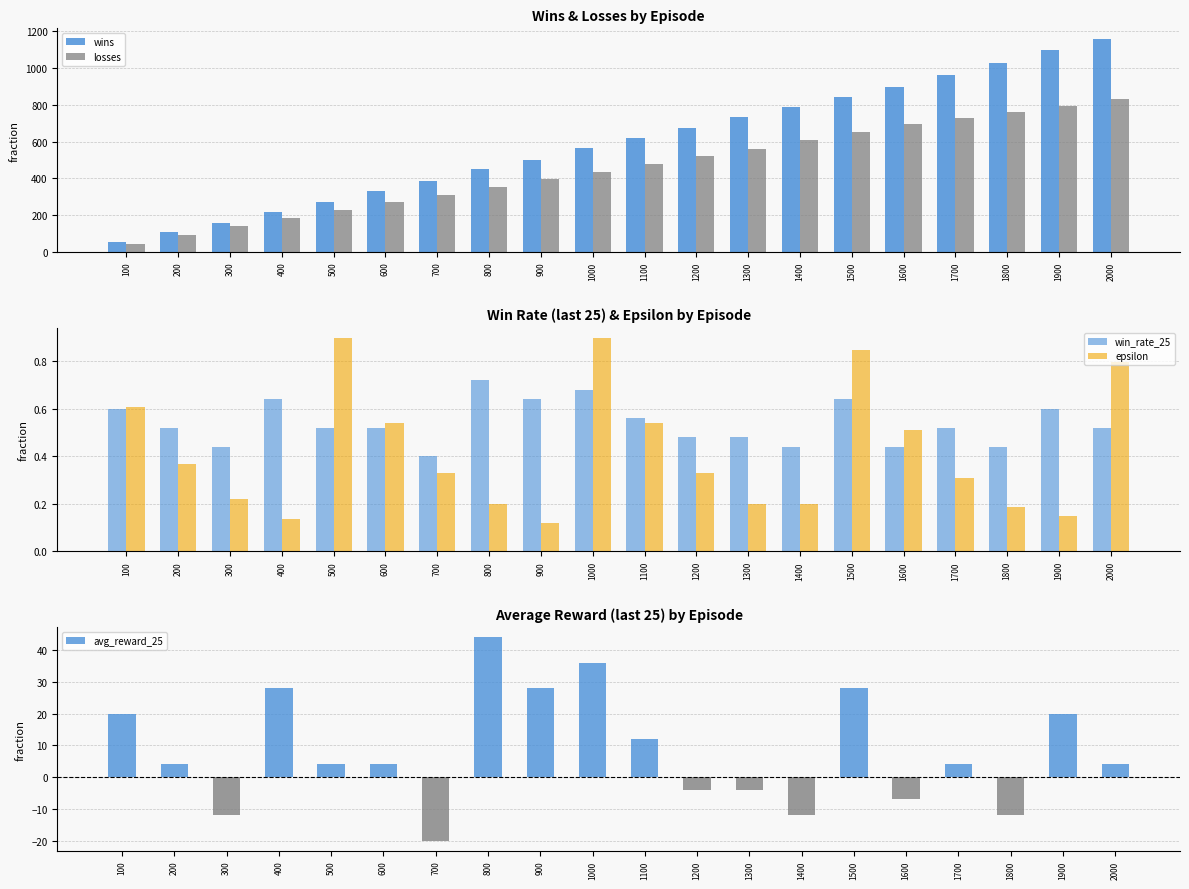

At which category is the sum across all series the highest?

2000